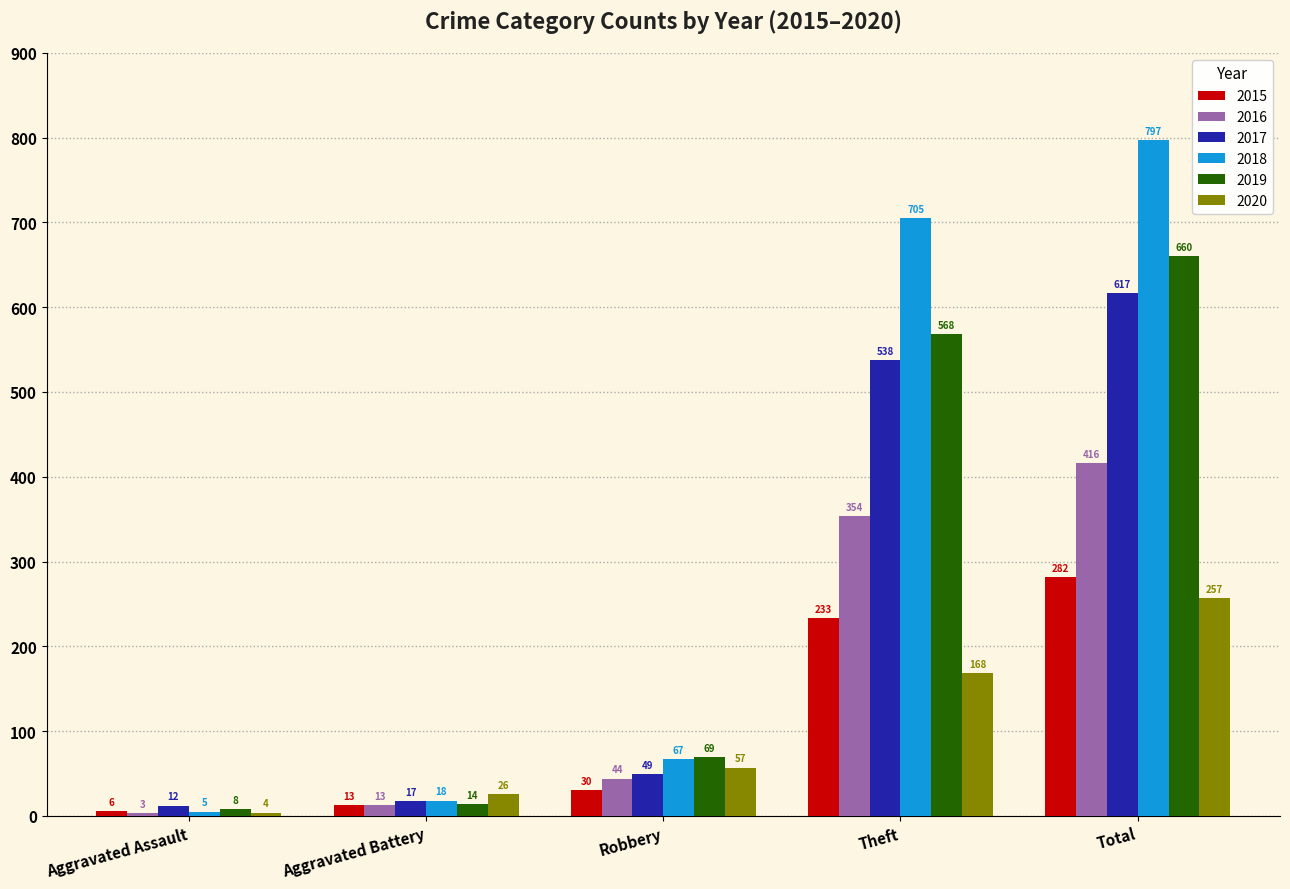

Reading left to right, what are all the values shown in this chart?

2015: 6	13	30	233	282
2016: 3	13	44	354	416
2017: 12	17	49	538	617
2018: 5	18	67	705	797
2019: 8	14	69	568	660
2020: 4	26	57	168	257